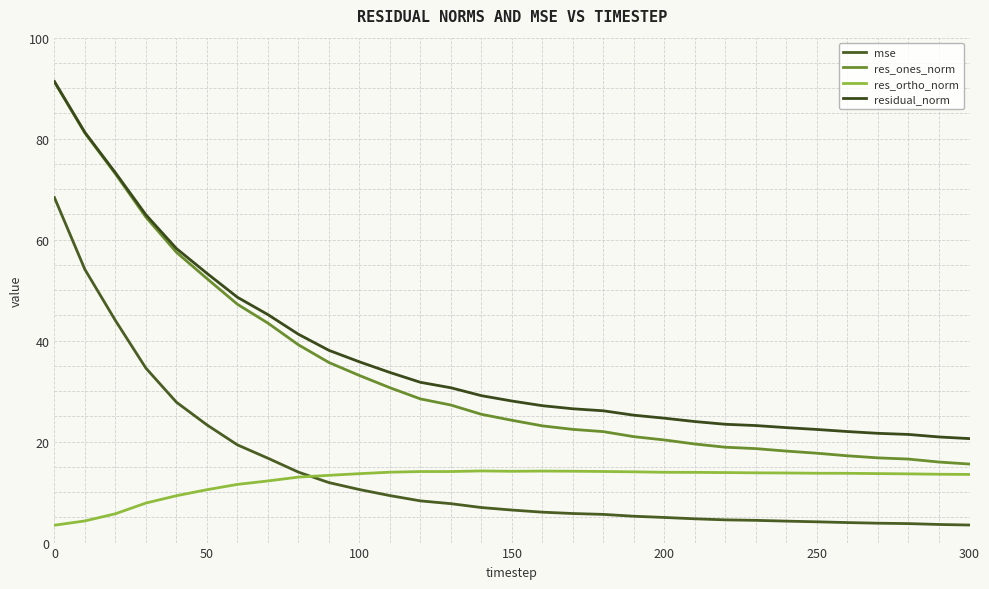

How many lines are shown in the chart?

4